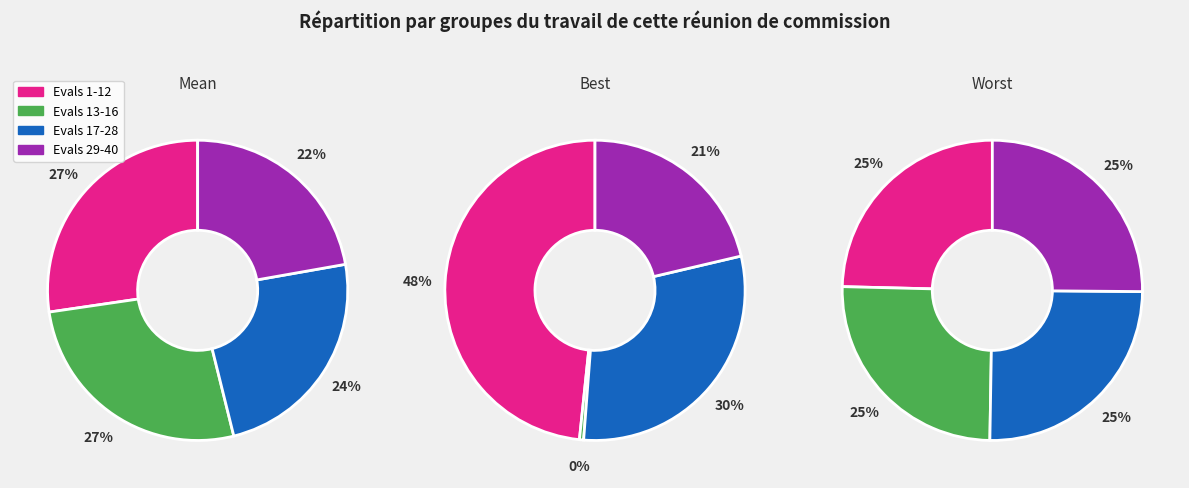

Between 1 and 0, which is larger?

1